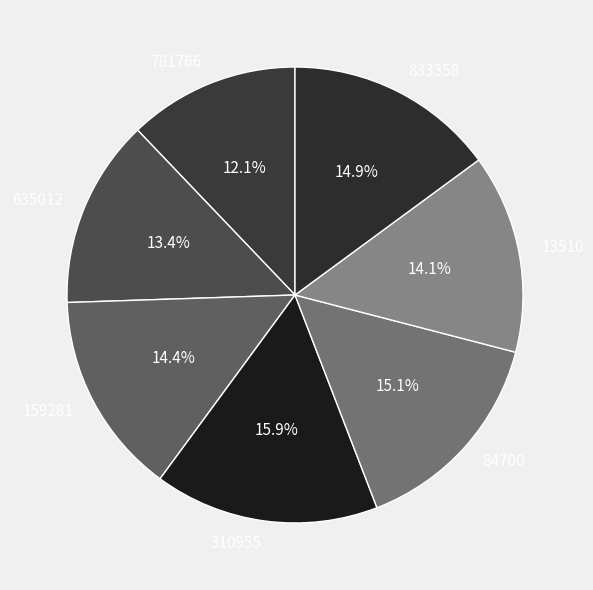

Is it true that 635012 is 19% of the pie?

False